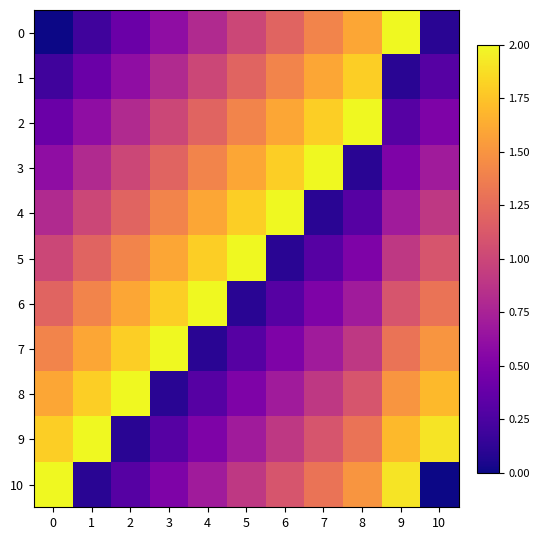

Rank the series at 10 from highest to lowest value.

9, 8, 7, 6, 5, 4, 3, 2, 1, 0, 10